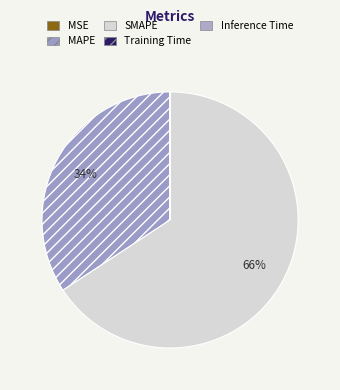

What is the smallest slice in the pie chart?

MSE